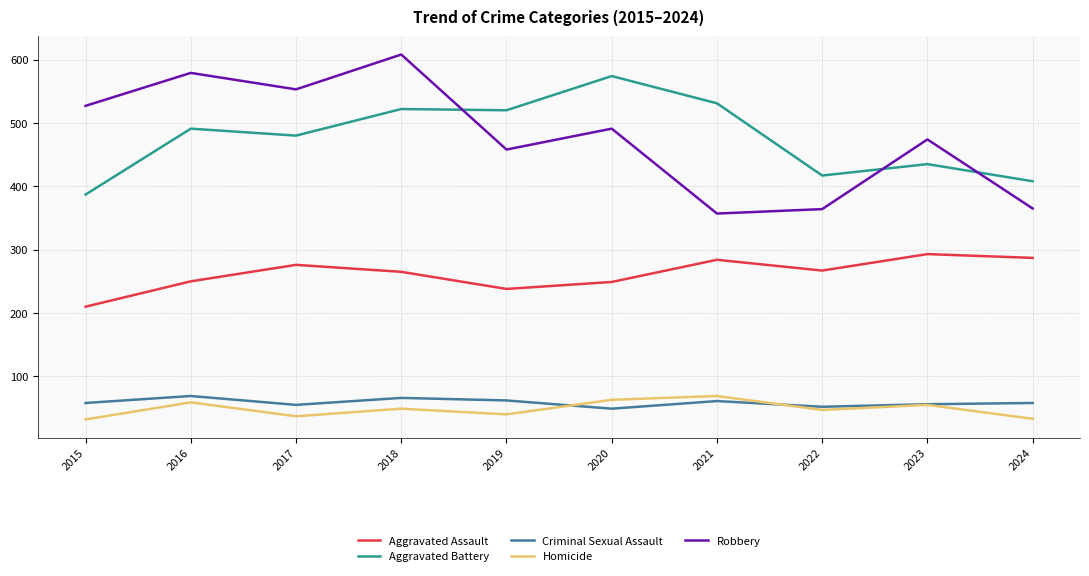

What is the difference between the maximum and second lowest values in the Criminal Sexual Assault series?

17